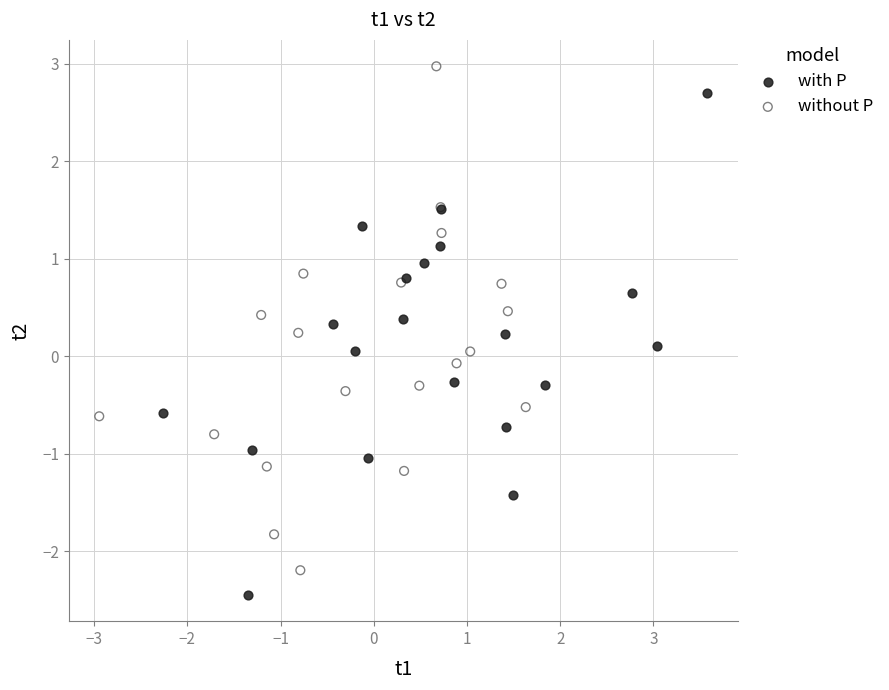

Which series contains the highest Y value?

without P